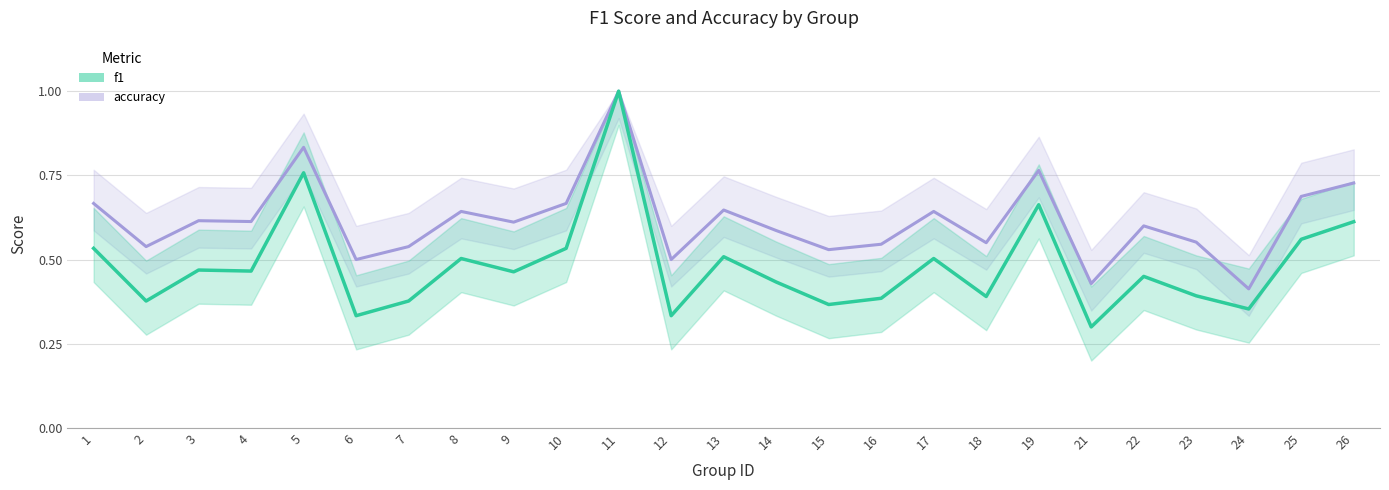

Is it true that accuracy equals 0.5 at 12?

True